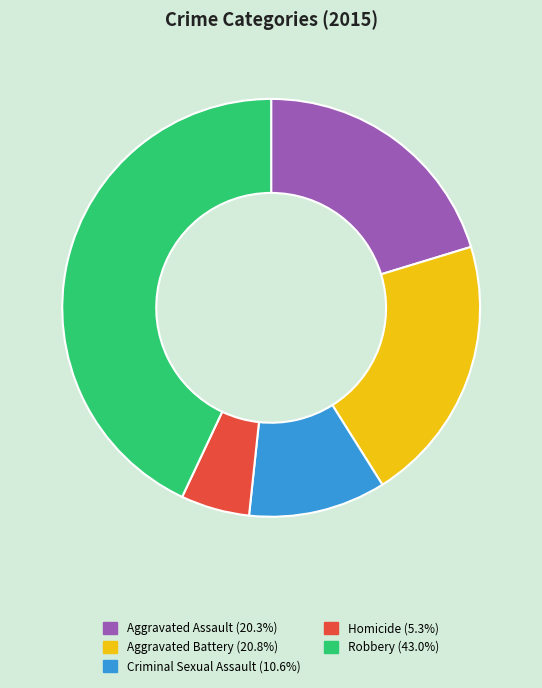

Which slice is the smallest?

Homicide